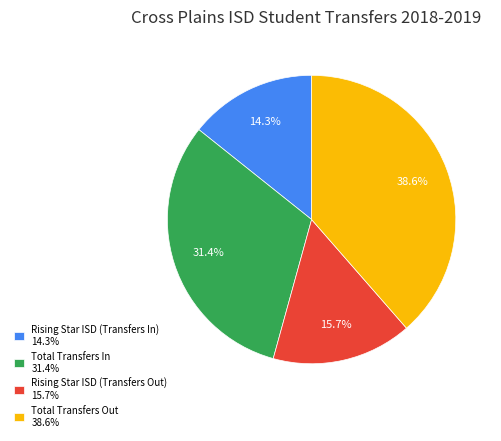

Does Total Transfers Out account for over 50% of the chart?

No